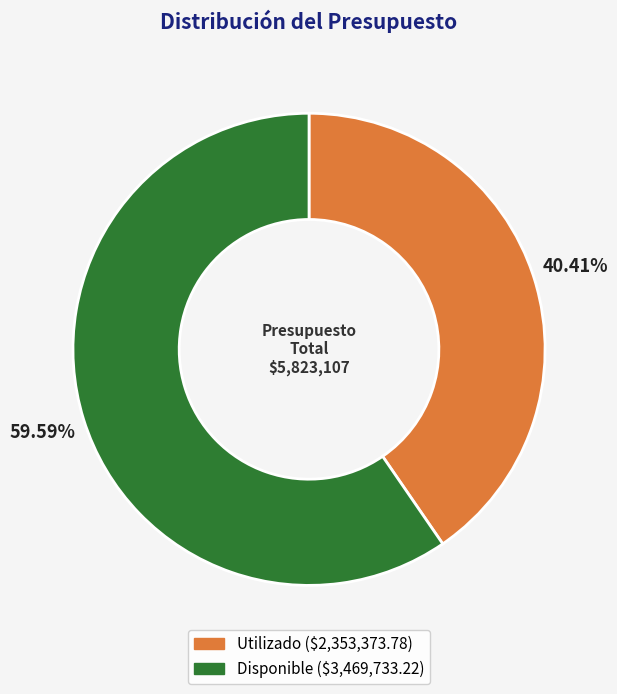

Does Disponible represent more than half of the total?

Yes